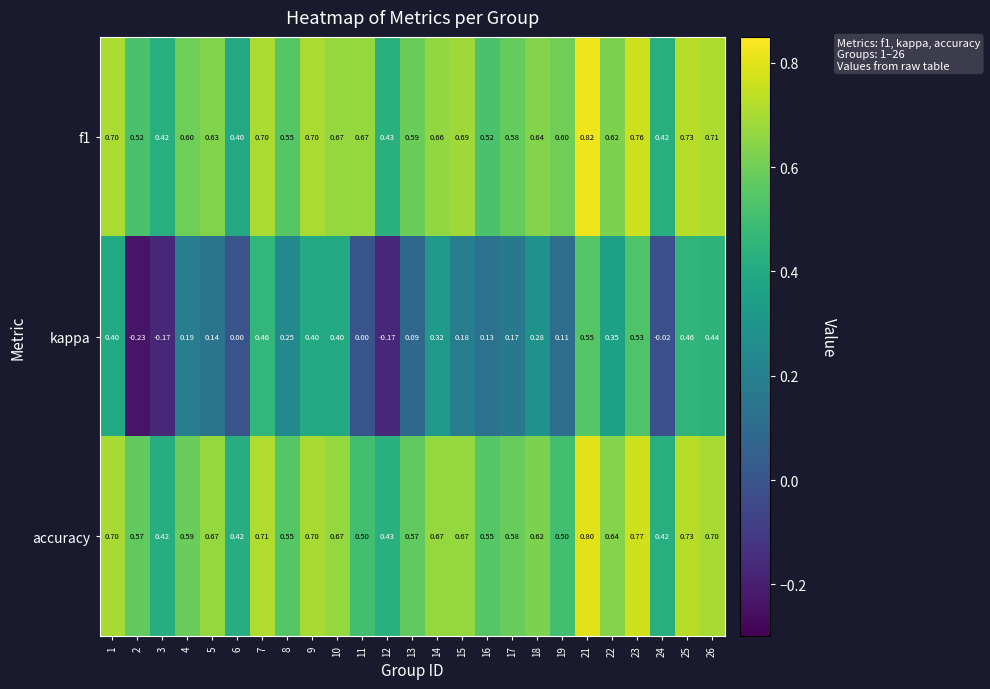

Between 9 and 12, which series saw the biggest shift?

kappa